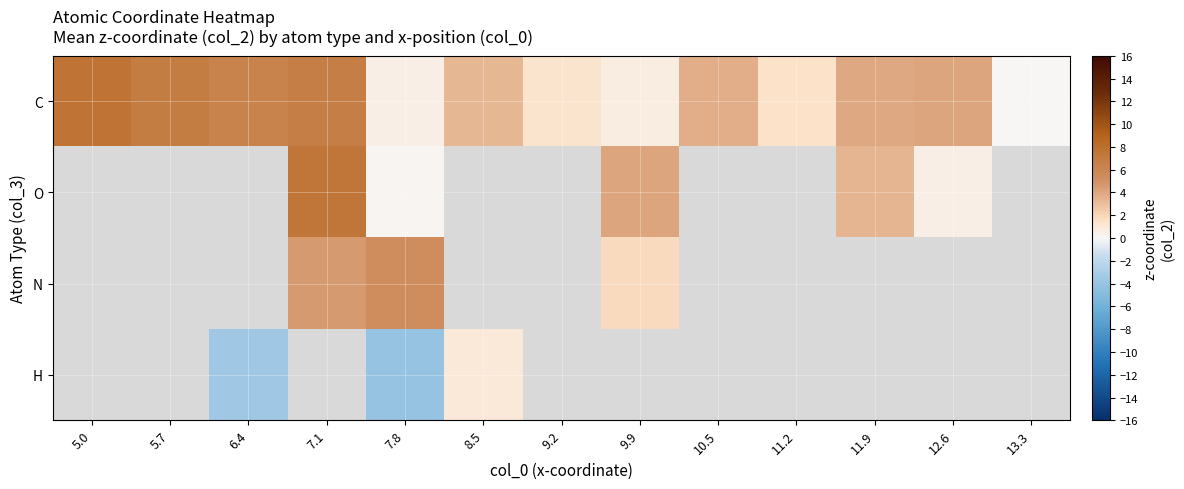

Which label corresponds to the smallest value in the chart?

7.8